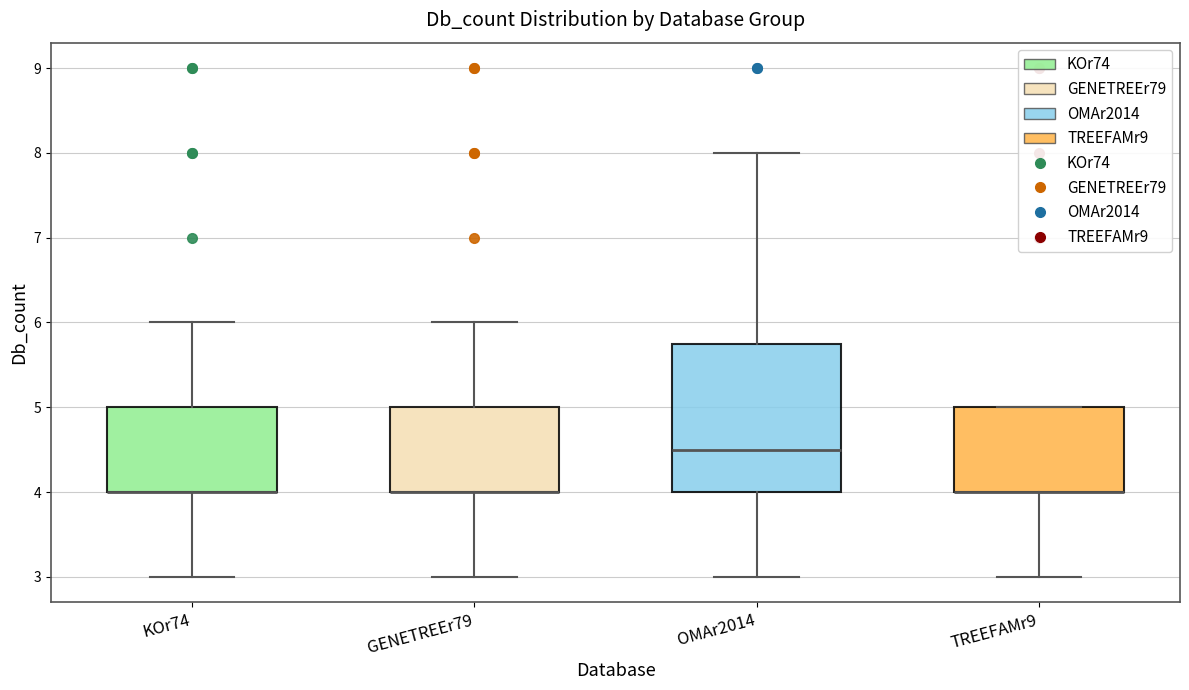

Reading left to right, read every box against the y-axis: the position of its median line, the range the box covers, and the ends of its whiskers. The values are not printed on the chart, so give them approximately, as read against the axis.

KOr74: median 4.0 (drawn on the box's lower edge), box 4.0 to 5.0, whiskers 3.0 to 6.0
GENETREEr79: median 4.0 (drawn on the box's lower edge), box 4.0 to 5.0, whiskers 3.0 to 6.0
OMAr2014: median 4.5, box 4.0 to 5.8, whiskers 3.0 to 8.0
TREEFAMr9: median 4.0 (drawn on the box's lower edge), box 4.0 to 5.0, whiskers 3.0 to 5.0